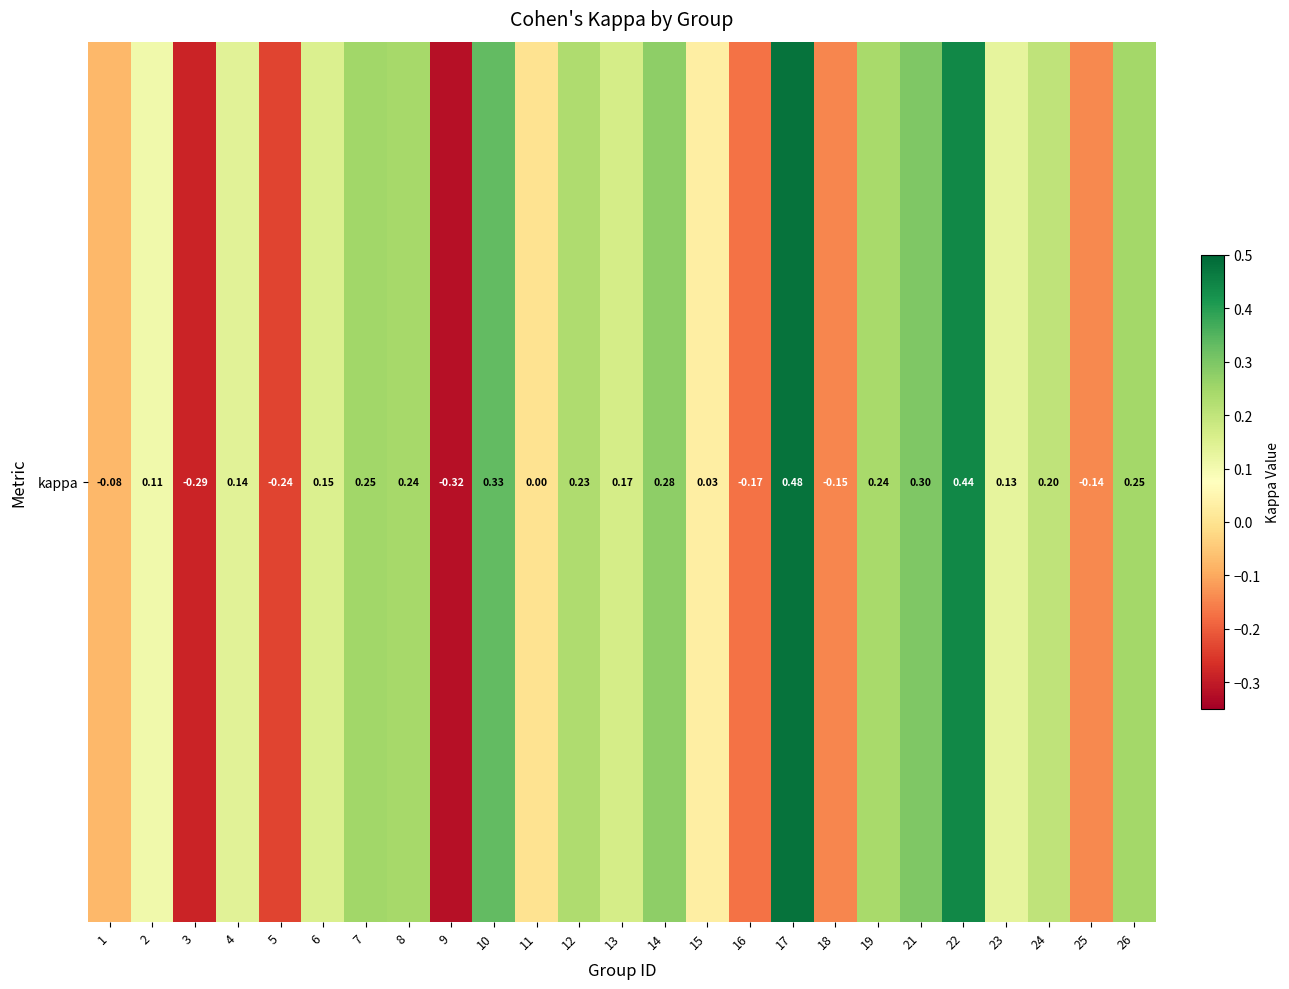

What is the greatest value displayed?

0.5